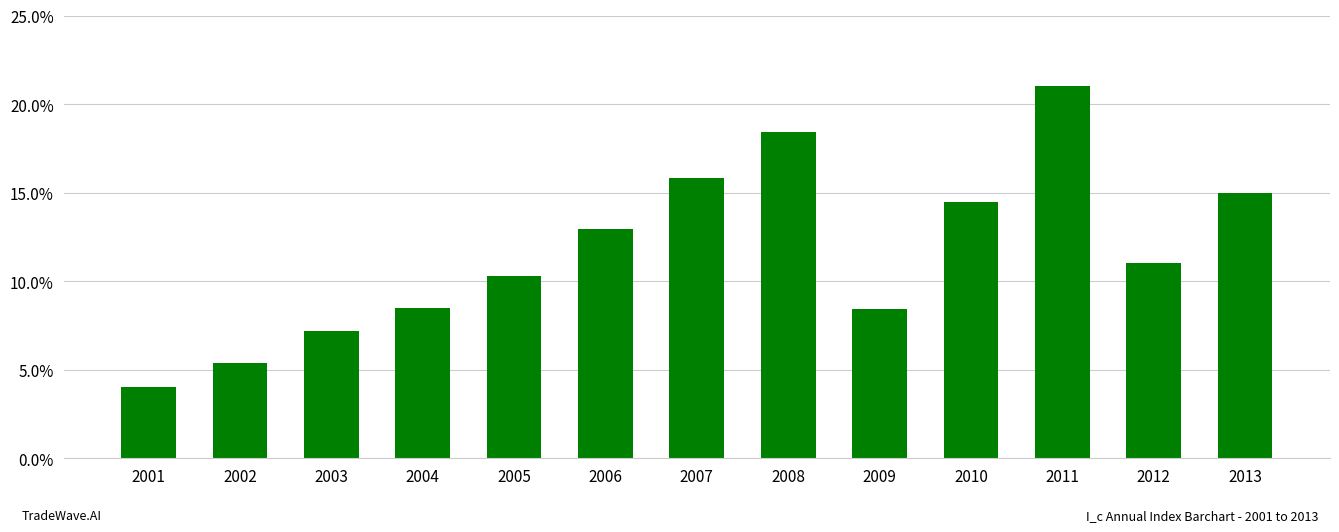

At which category does the chart reach its minimum across all series?

2001